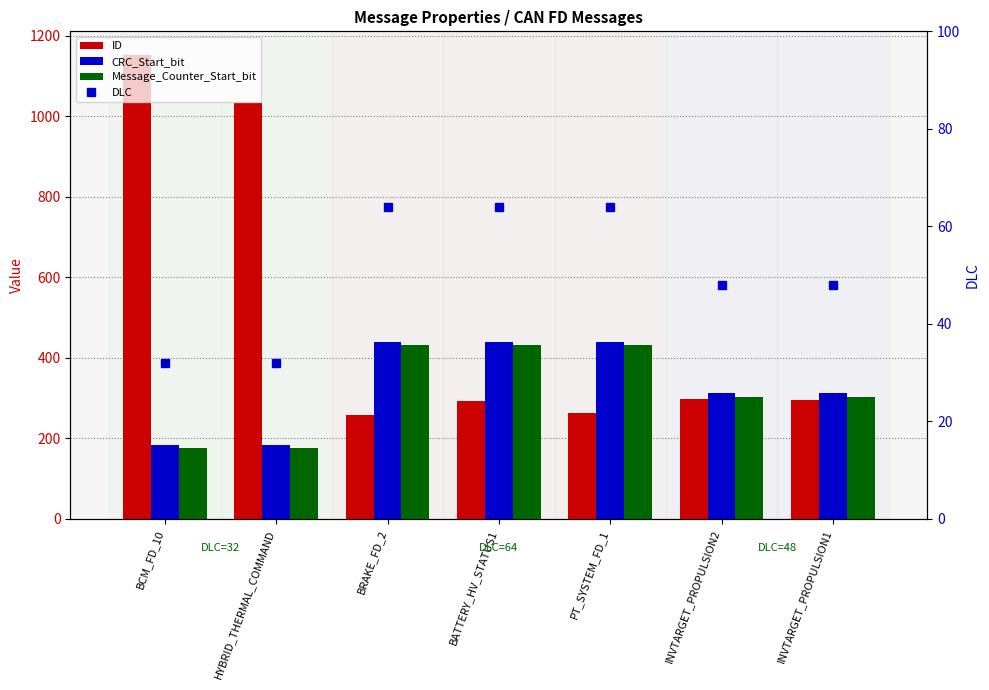

Between HYBRID_THERMAL_COMMAND and INVTARGET_PROPULSION1, which is larger?

HYBRID_THERMAL_COMMAND